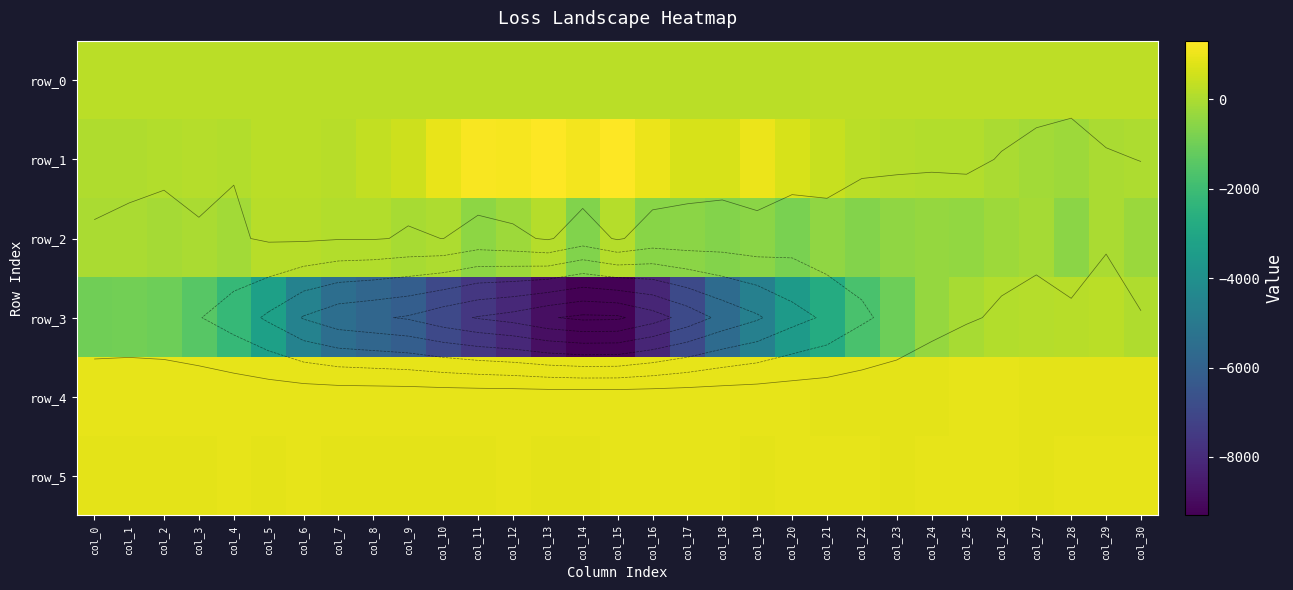

List the series in order of their peak value, highest first.

row_1, row_4, row_5, row_0, row_3, row_2